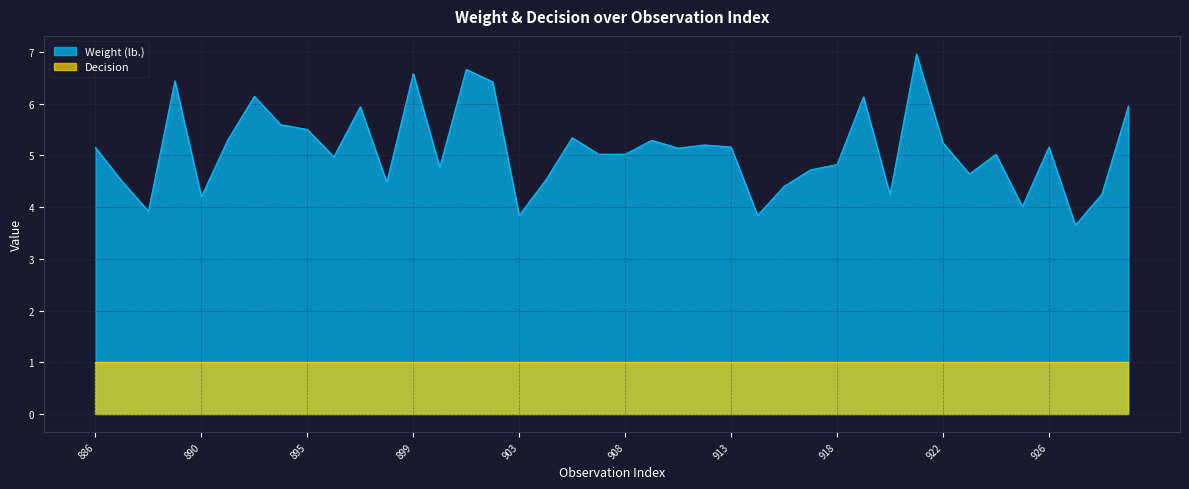

How many lines are shown in the chart?

2